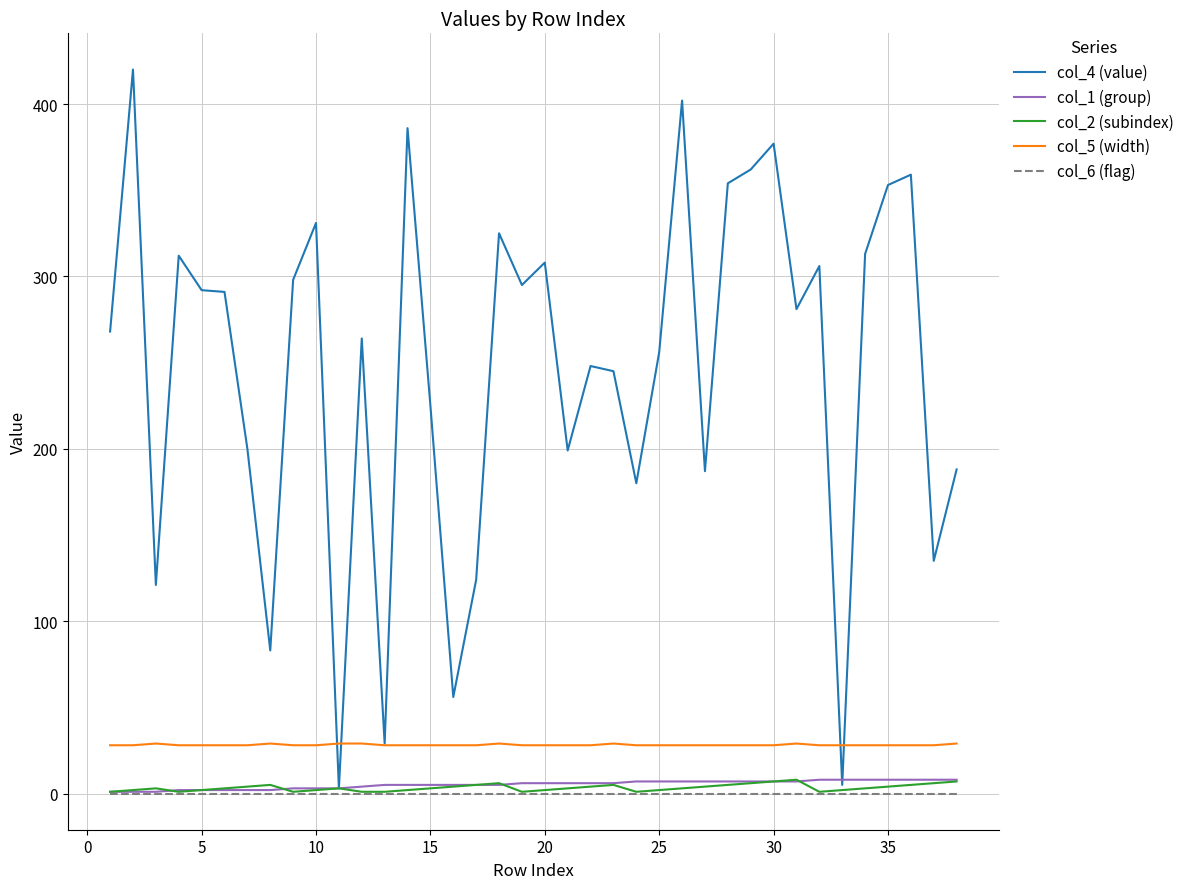

True or false: col_1 (group) and col_5 (width) cross at least once.

False